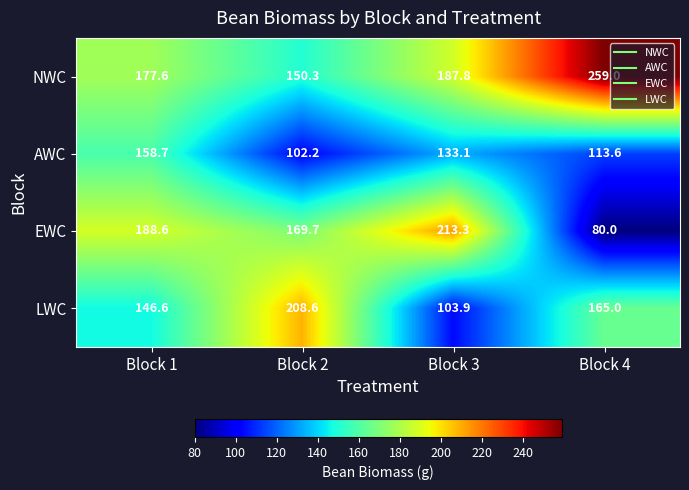

Is it true that EWC equals 47.5 at Block 2?

False